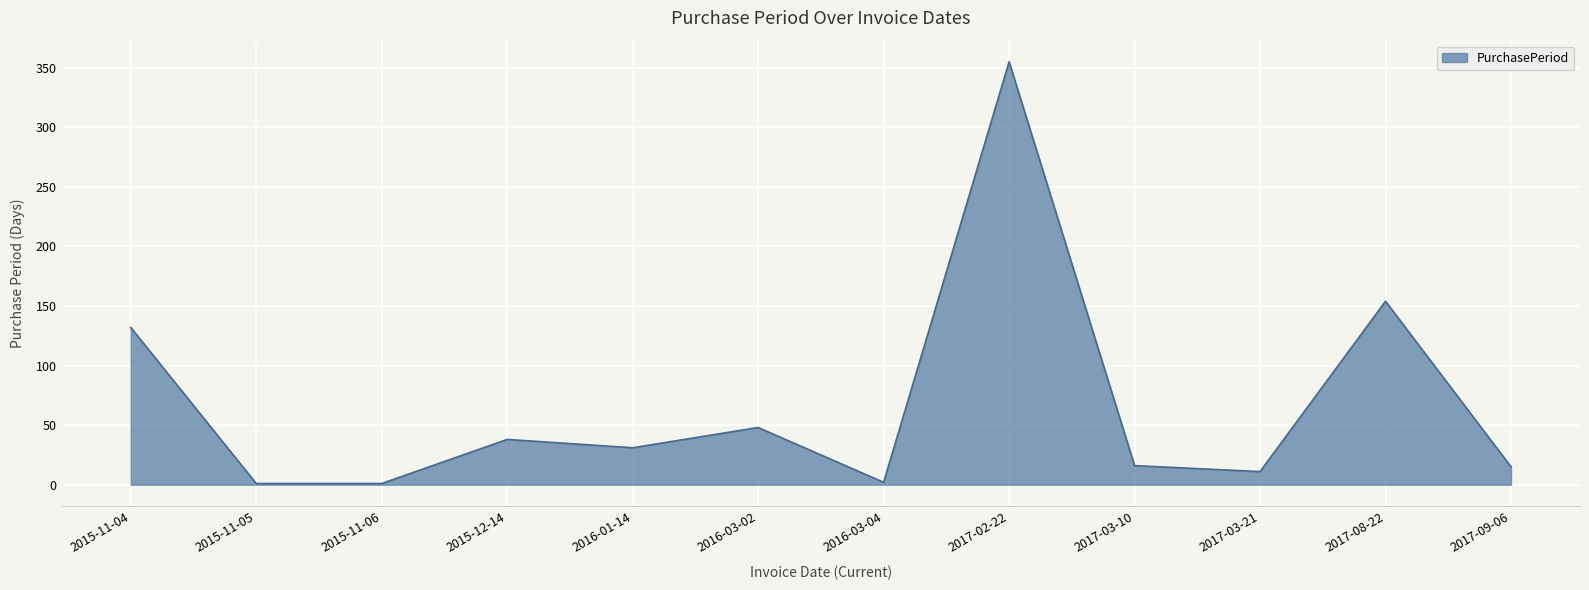

At which label is the value closest to 178?

2017-08-22